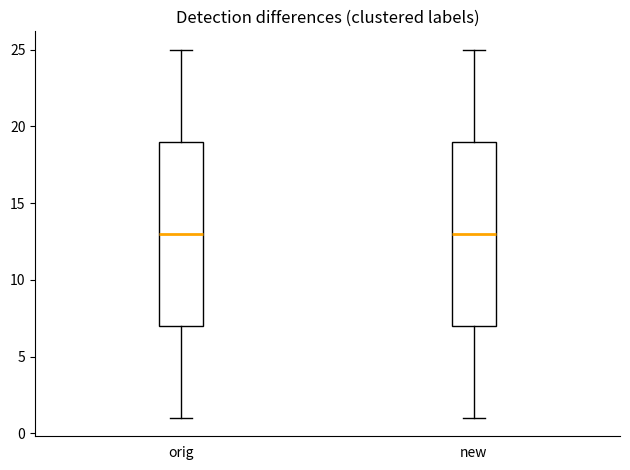

Reading left to right, read every box against the y-axis: the position of its median line, the range the box covers, and the ends of its whiskers. The values are not printed on the chart, so give them approximately, as read against the axis.

orig: median 13, box 7 to 19, whiskers 1 to 25
new: median 13, box 7 to 19, whiskers 1 to 25